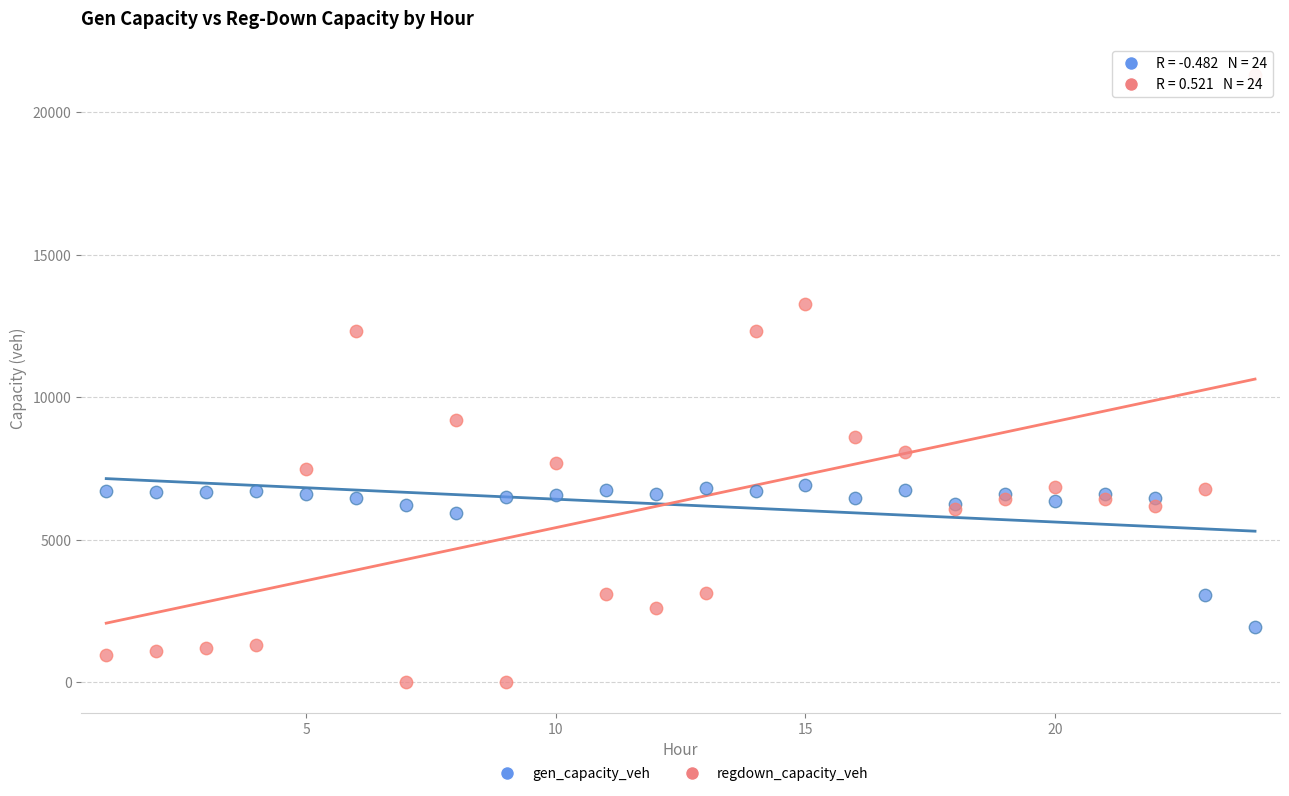

Which series reaches the maximum Y coordinate?

regdown_capacity_veh